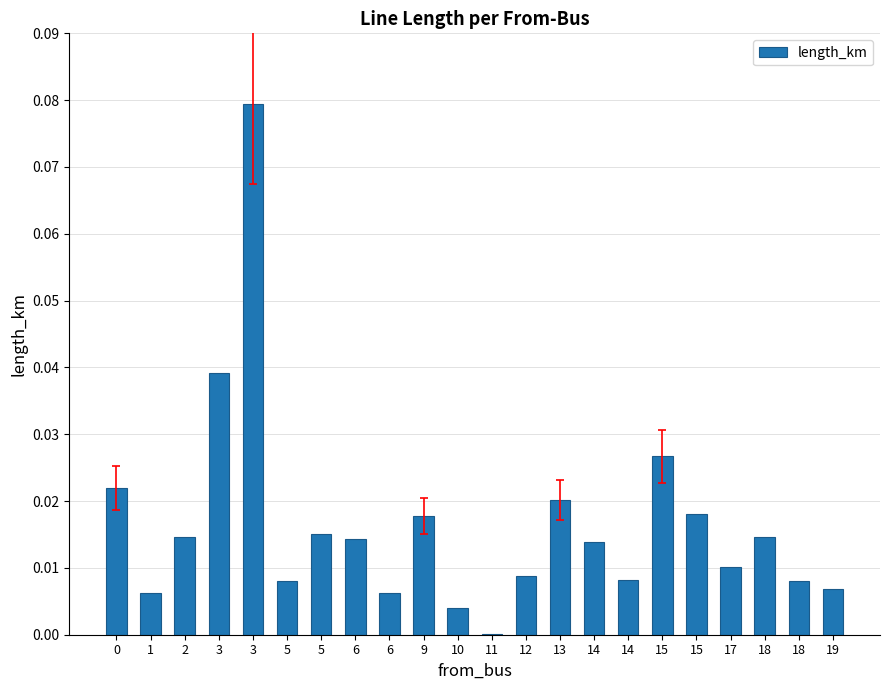

Reading right to left, list all the values displayed in this chart.

0.0	0.0	0.0	0.0	0.0	0.0	0.0	0.0	0.0	0.0	0.0	0.0	0.0	0.0	0.0	0.0	0.0	0.1	0.0	0.0	0.0	0.0